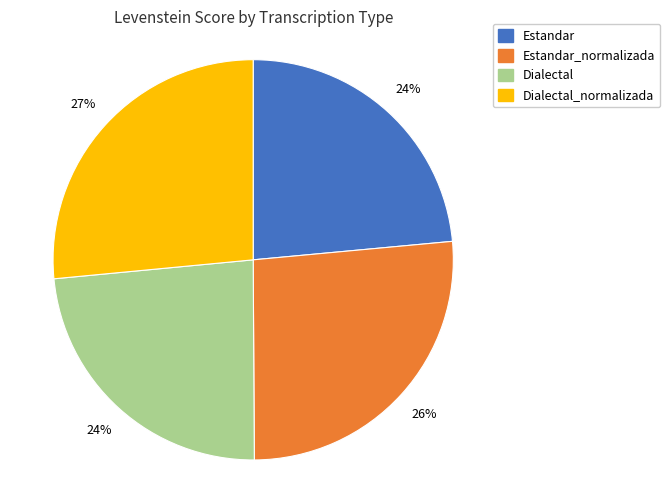

Combined, do Dialectal_normalizada and Estandar account for over 50%?

Yes